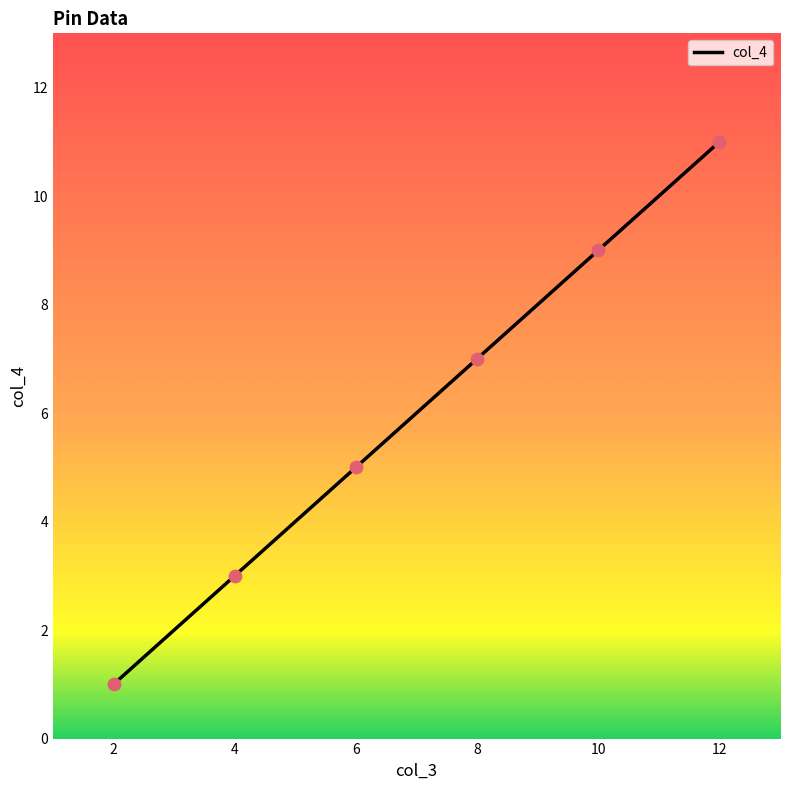

Between 8 and 4, which is larger?

8